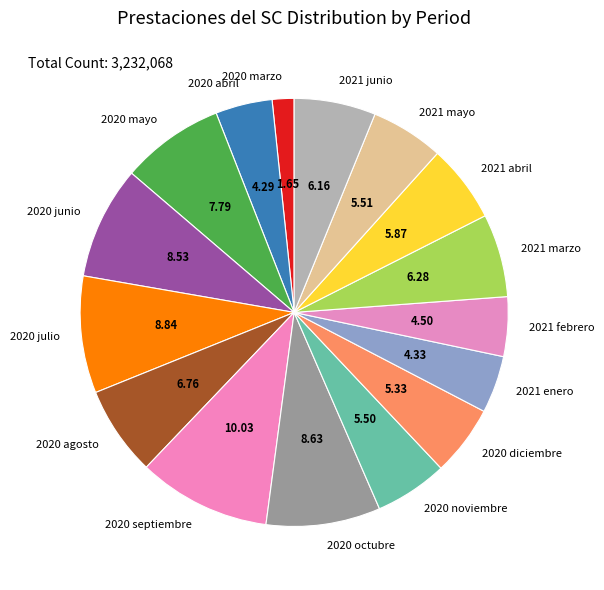

Is it true that 2020 diciembre is 5% of the pie?

True